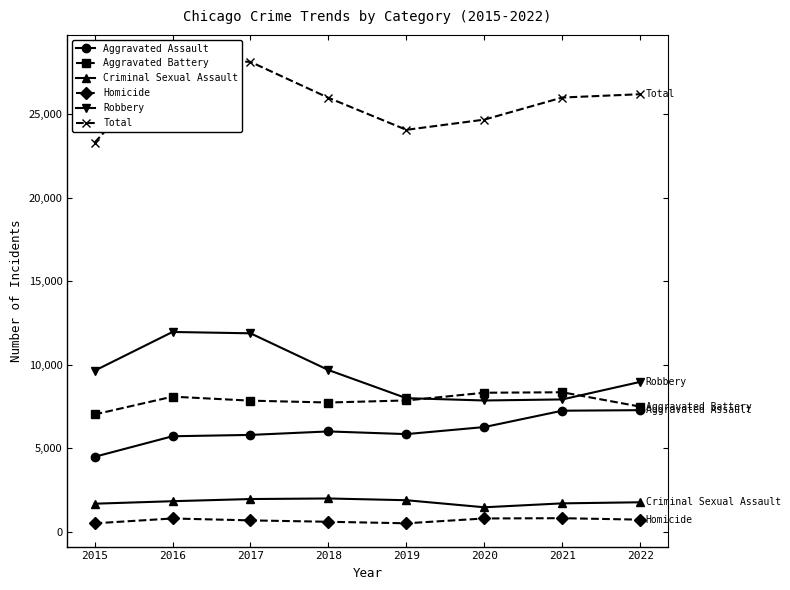

What is the value of the Total point at the 8th from the left?

26204